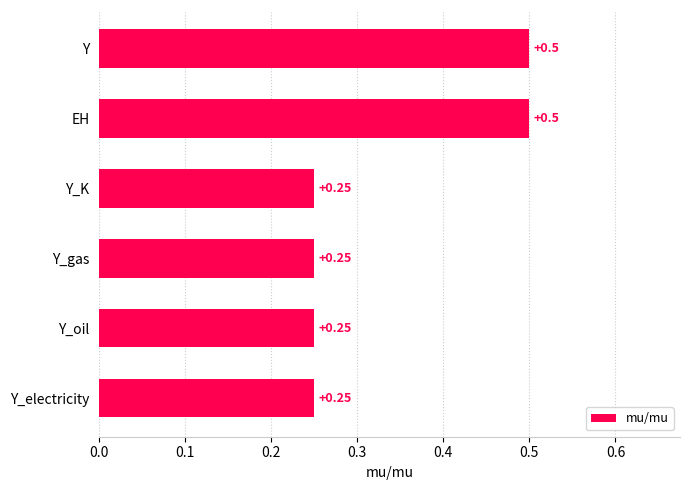

What is the average value?

0.3